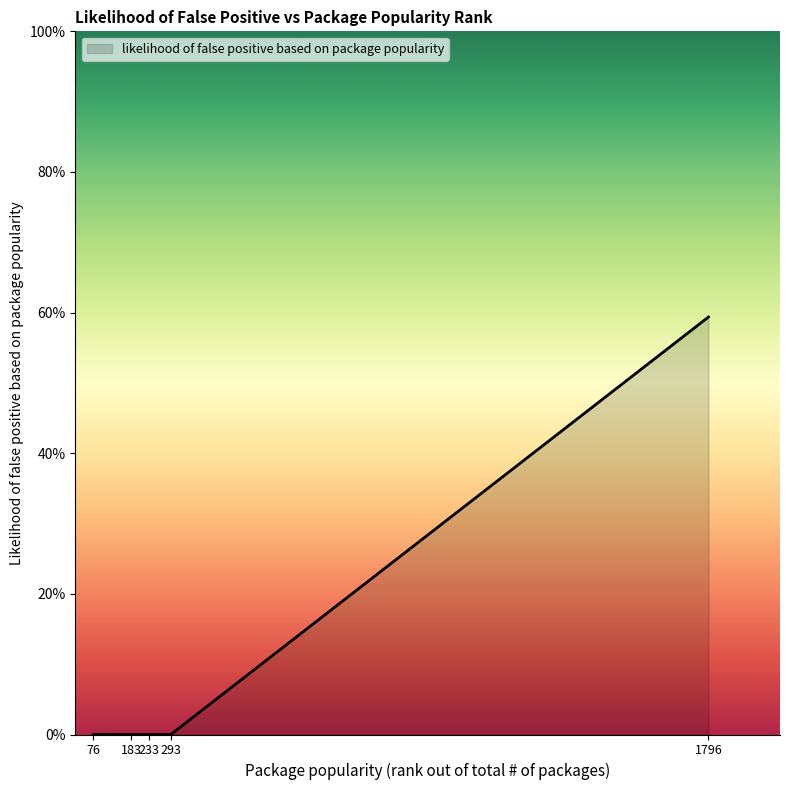

Reading right to left, extract all data points from this chart.

1796=0.6	293=0.0	233=0.0	183=0.0	76=0.0